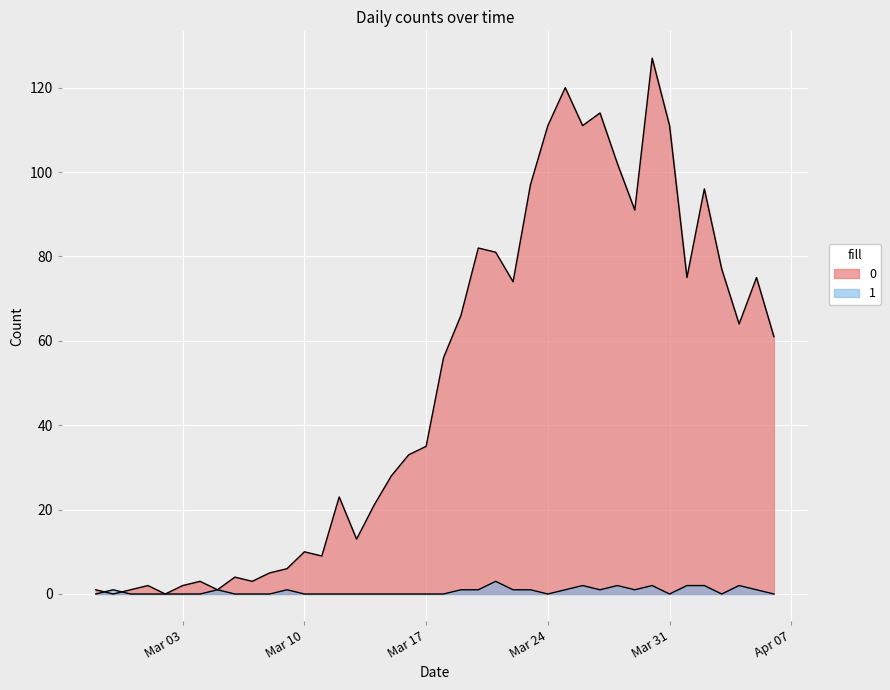

Which category has the lowest value in the 0 series?

2020-02-28